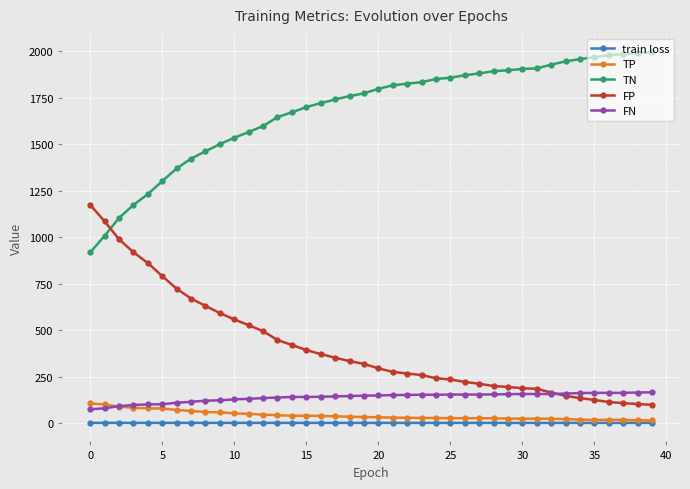

True or false: FN and train loss cross at least once.

False